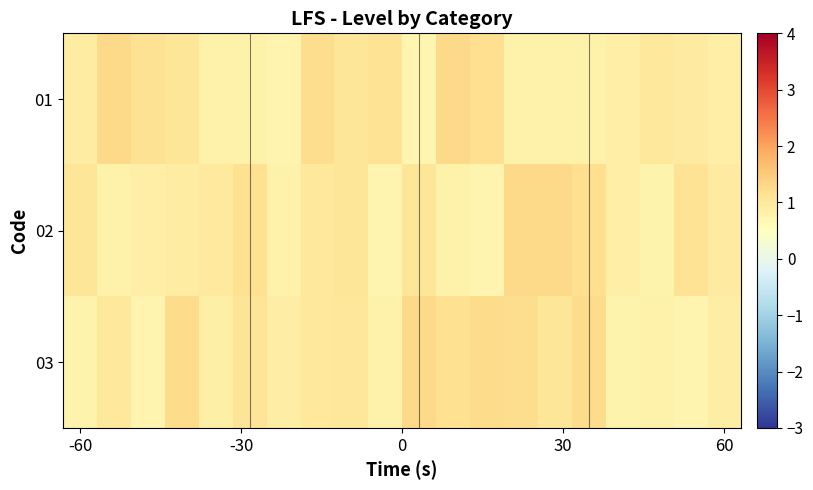

At which category is the sum across all series the highest?

13